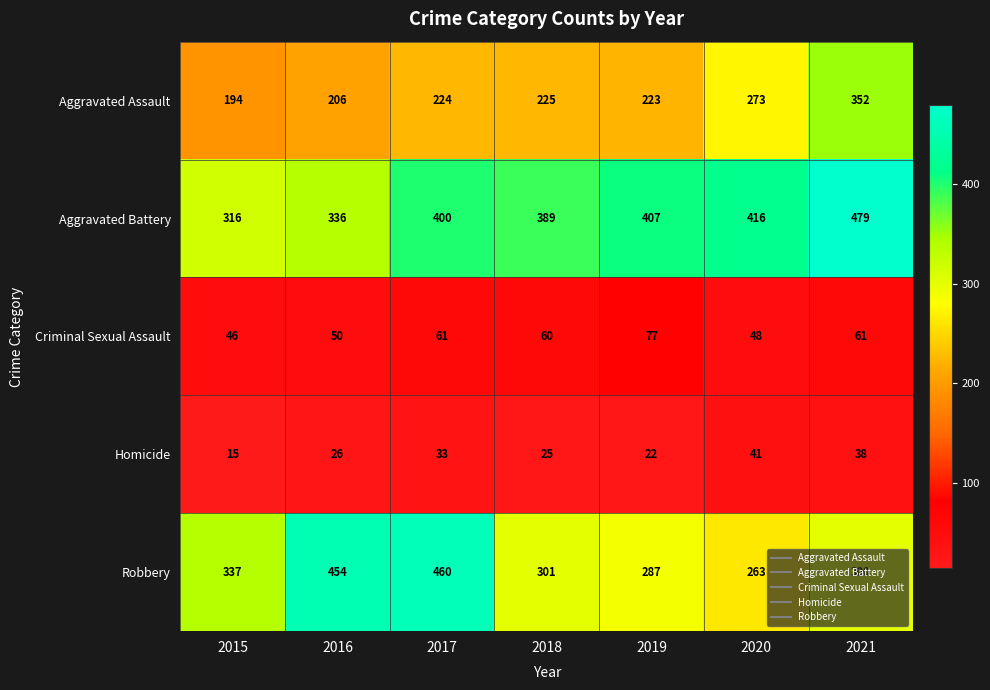

Between 2019 and 2021, which series saw the biggest shift?

Aggravated Assault